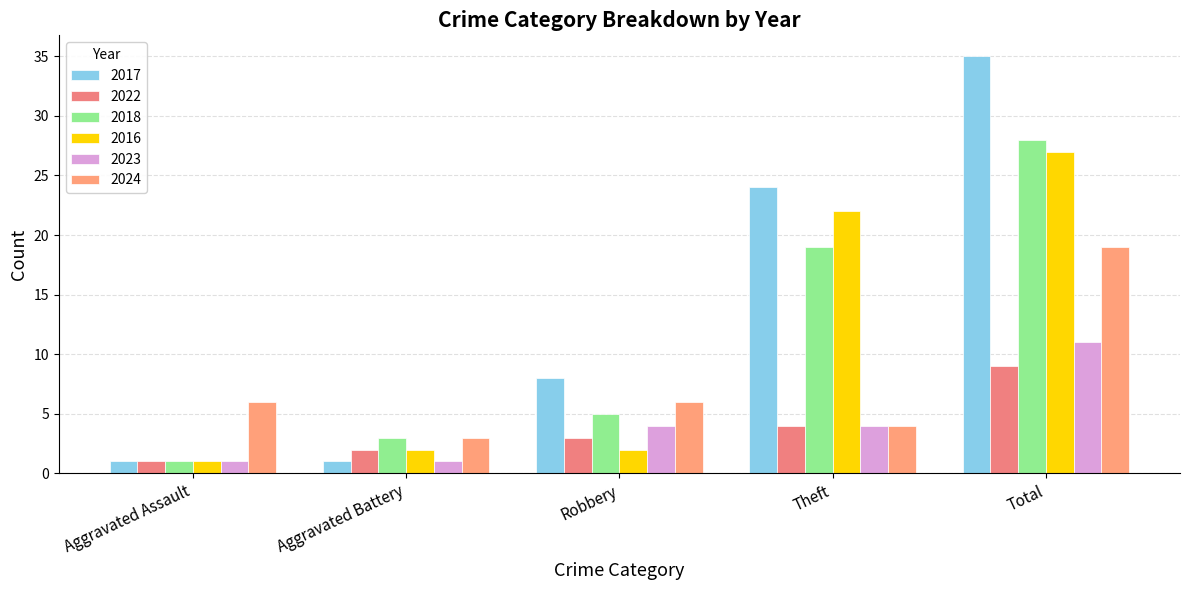

What is the total value across all series at Aggravated Assault?

11